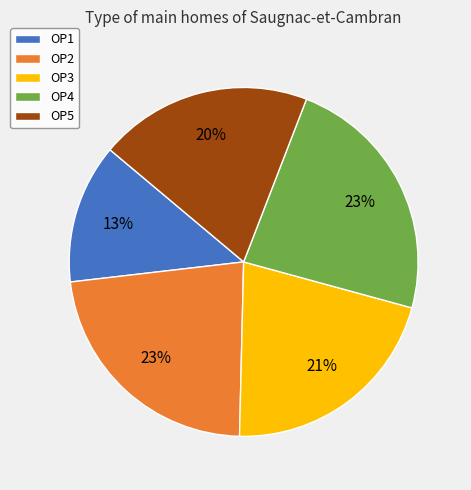

The OP2 slice represents 29% of the pie. True or false?

False